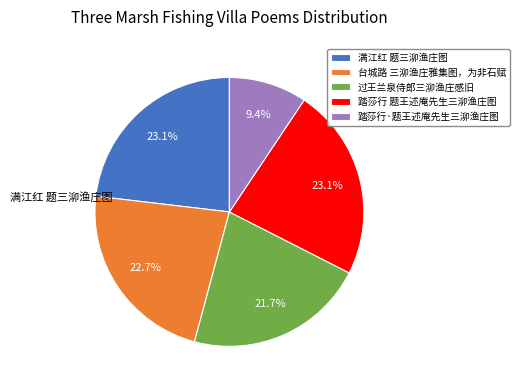

How many segments does this pie chart have?

5